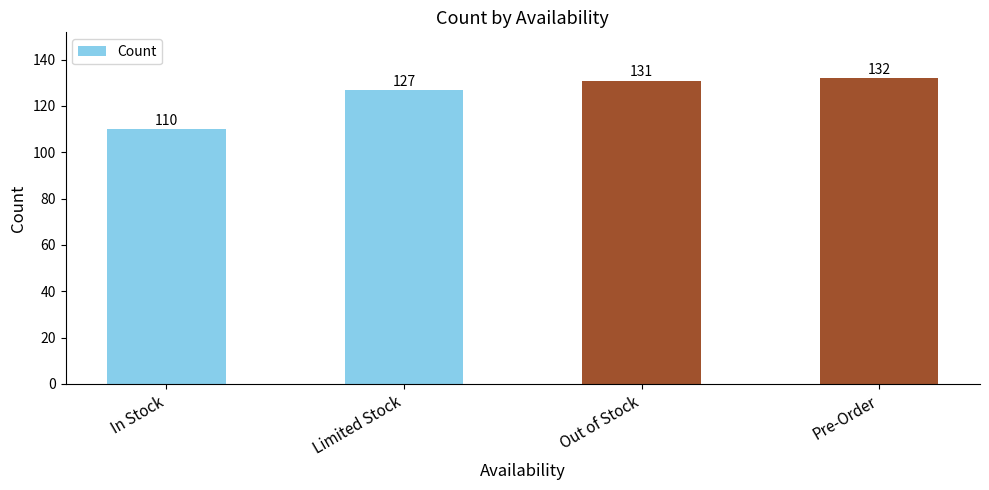

Between Out of Stock and Pre-Order, which is larger?

Pre-Order